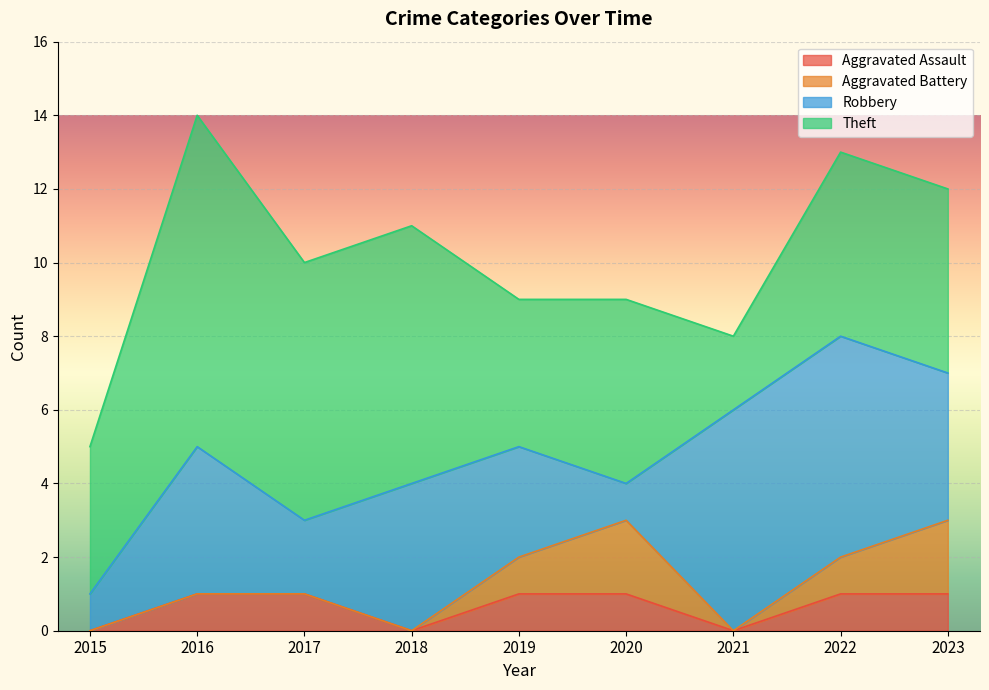

Is it true that Theft equals 7 at 2017?

True